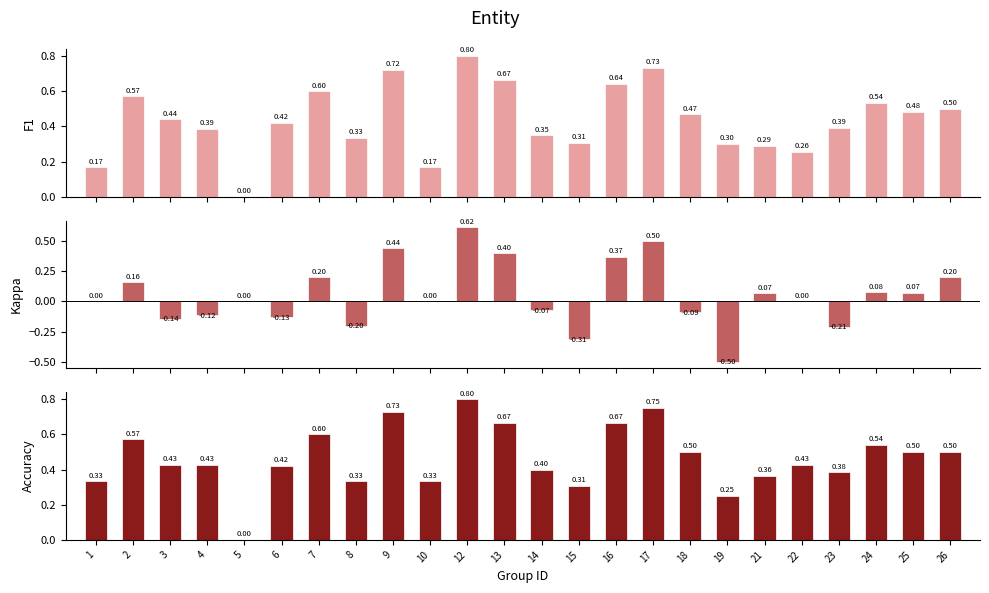

List the series in order of their peak value, lowest first.

Kappa, F1, Accuracy